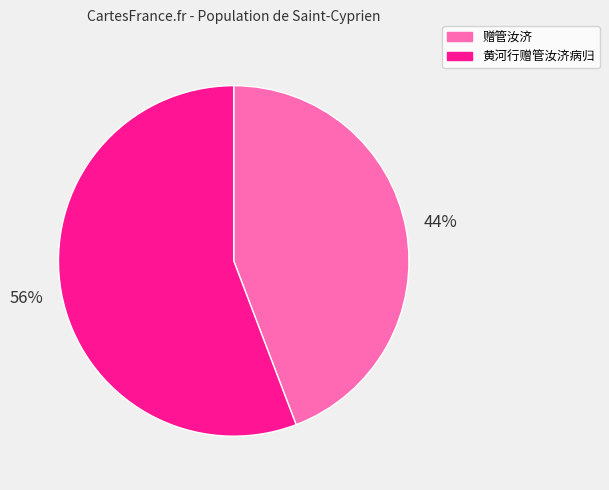

Does 赠管汝济 account for over 50% of the chart?

No